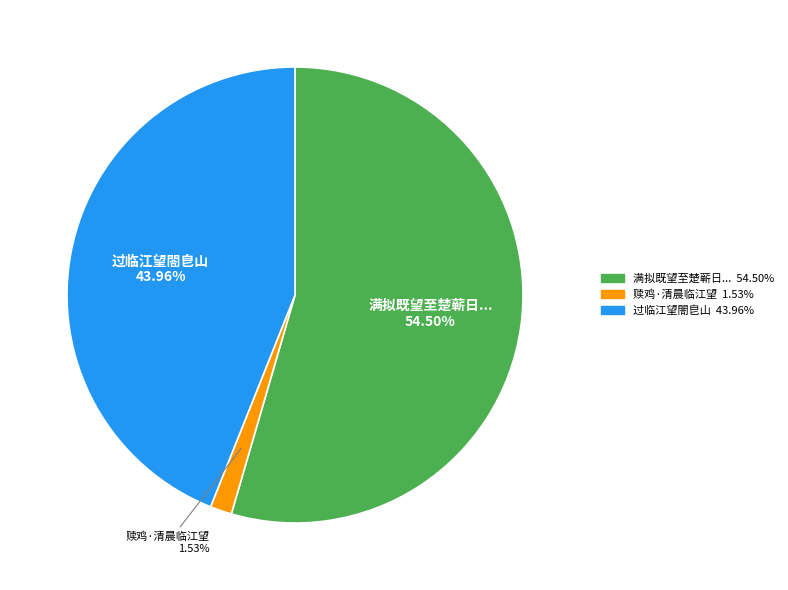

Is there a majority slice in this chart?

Yes